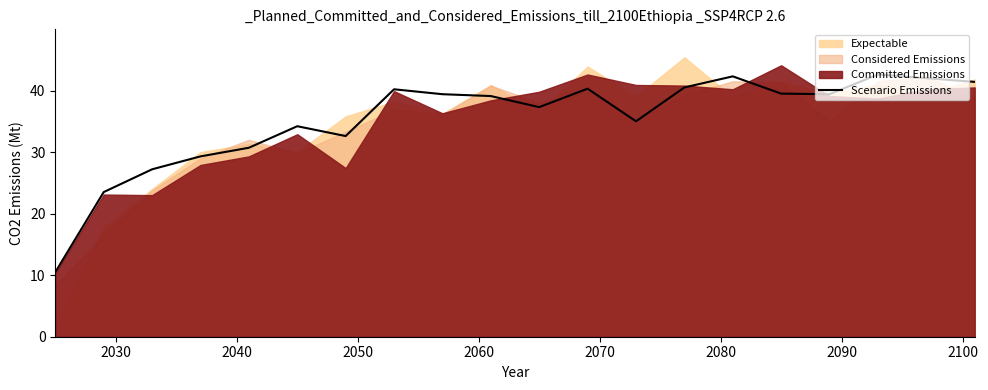

What is the average value?

35.4